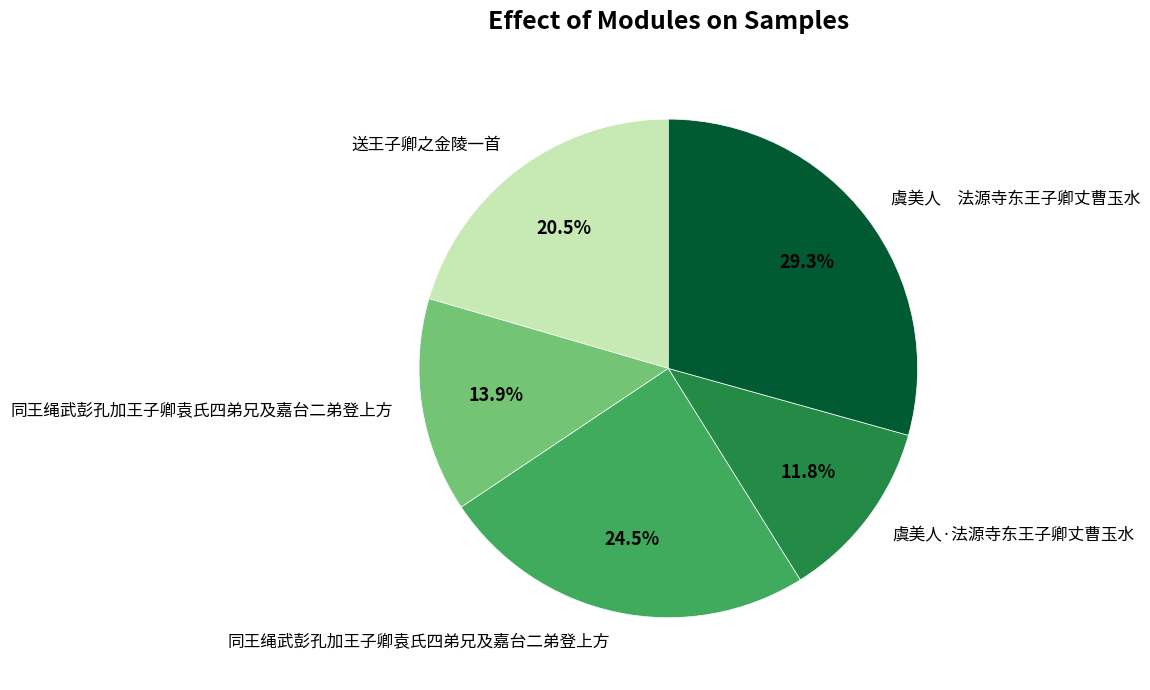

Is there a majority slice in this chart?

No